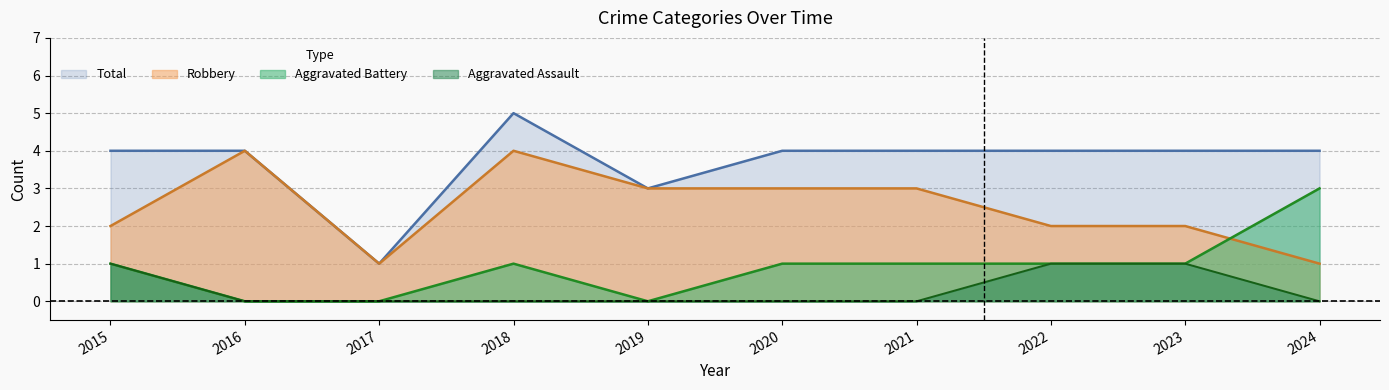

What is the spread (max minus min) of values at 2016?

4